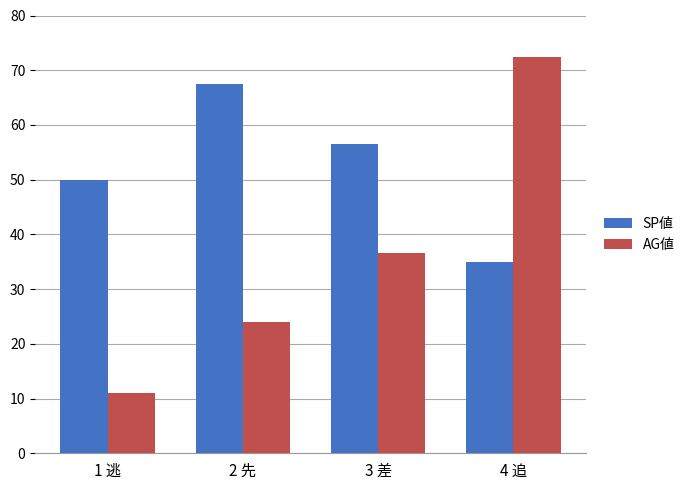

What is the difference between the second highest and second lowest values in the AG値 series?

12.6